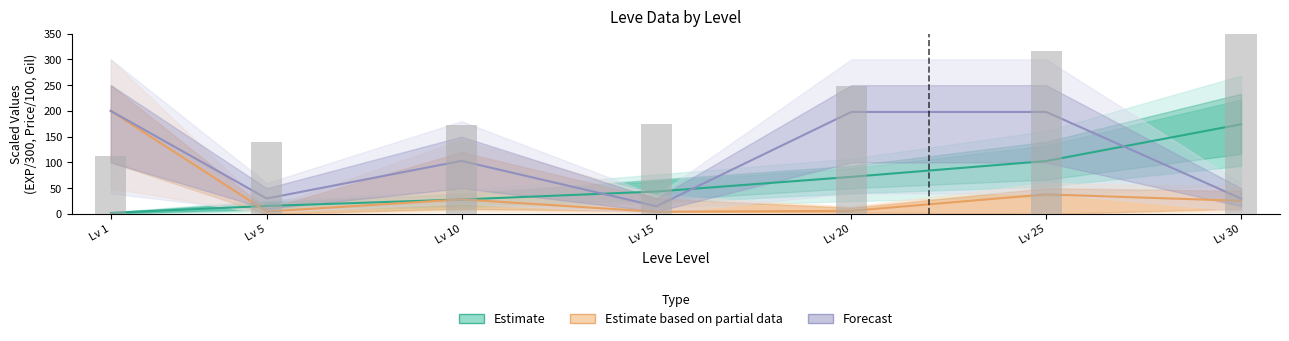

What is the difference between the maximum and minimum values?

298